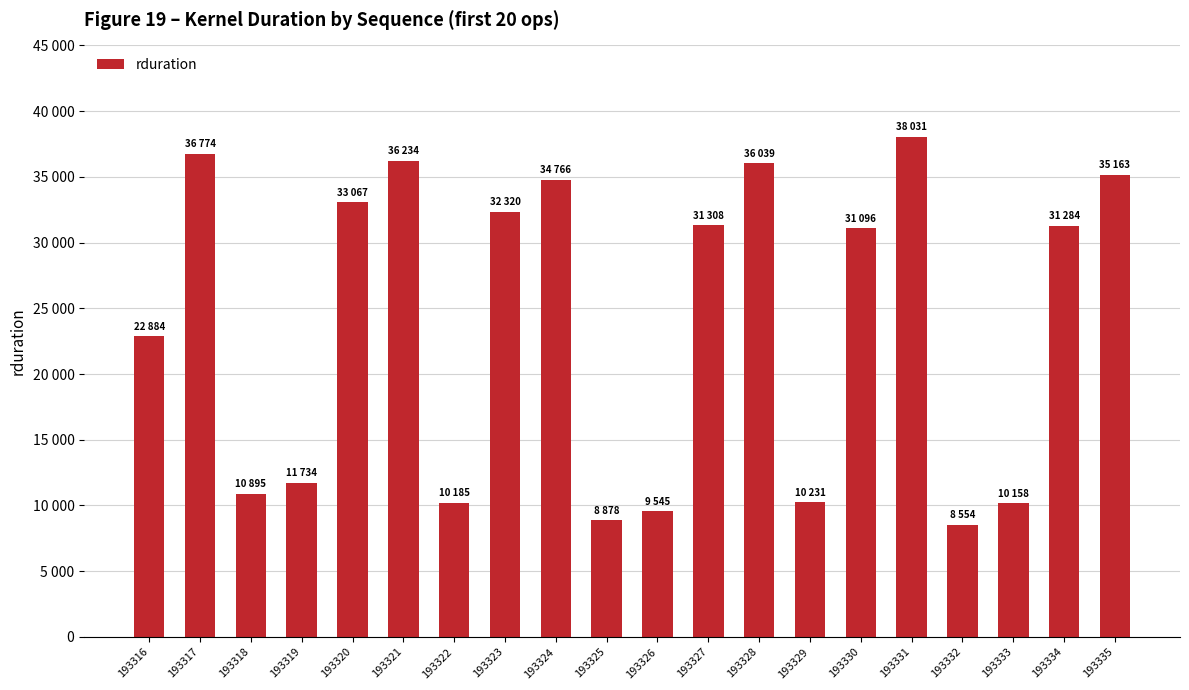

Reading right to left, transcribe all the data shown in this chart.

35163	31284	10158	8554	38031	31096	10231	36039	31308	9545	8878	34766	32320	10185	36234	33067	11734	10895	36774	22884